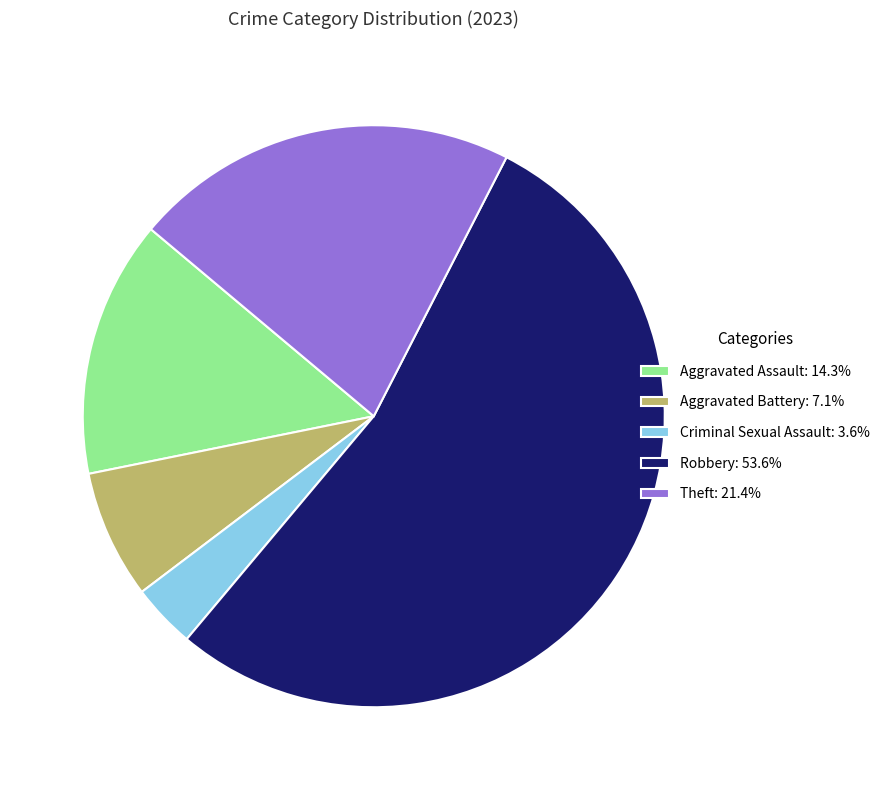

Does Aggravated Assault: 14.3% represent more than half of the total?

No